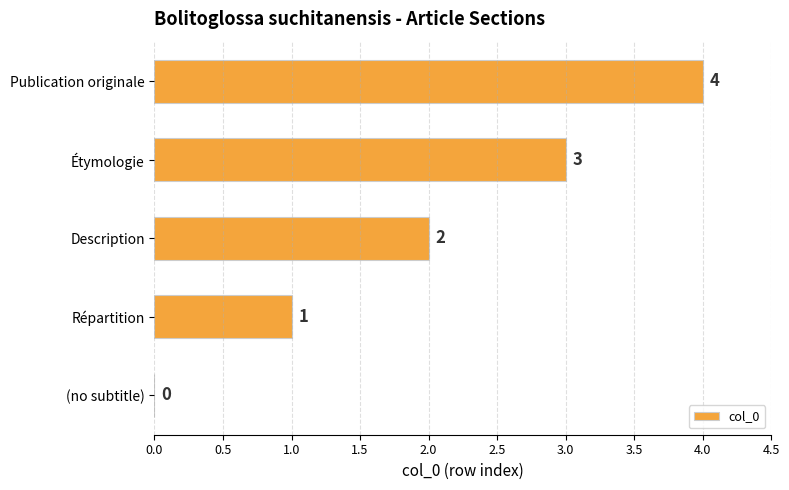

What is the sum of all values?

10